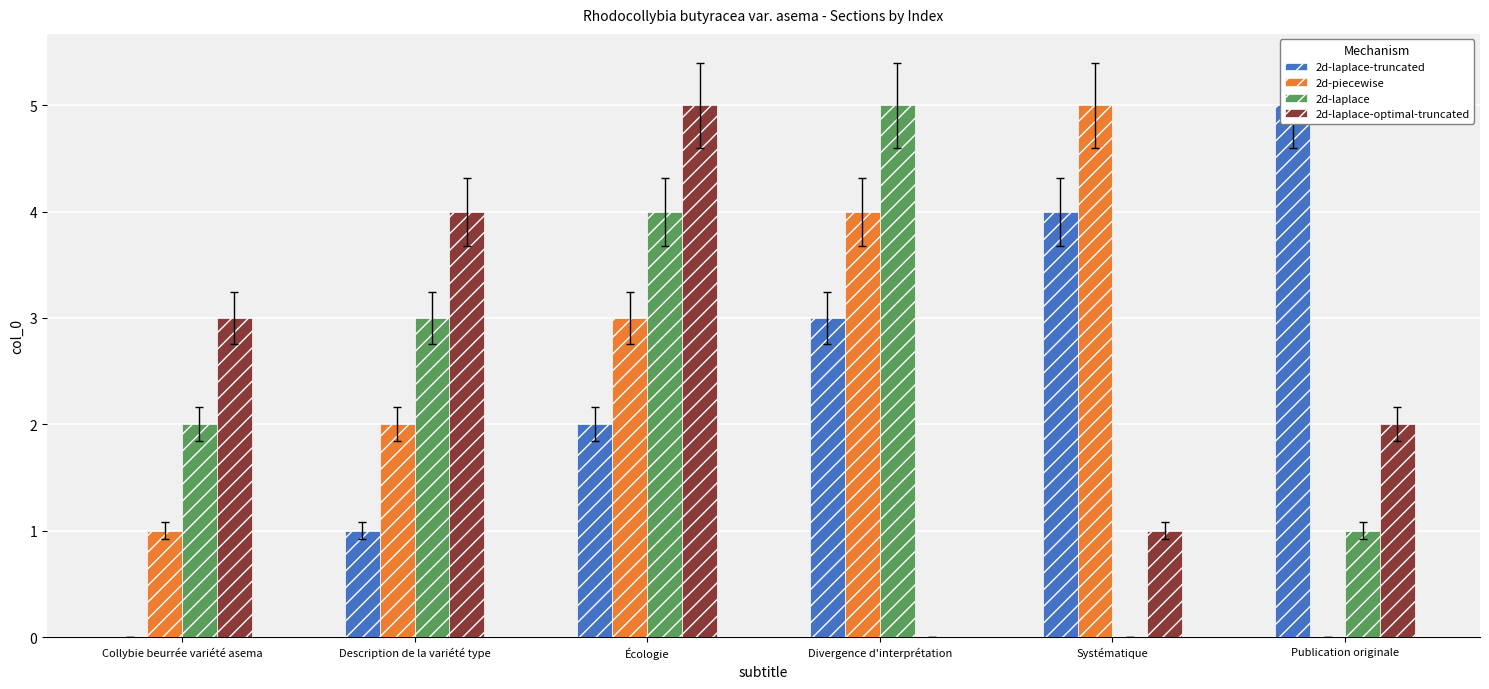

Count the 2d-laplace-truncated values in the range 1 to 4.

4